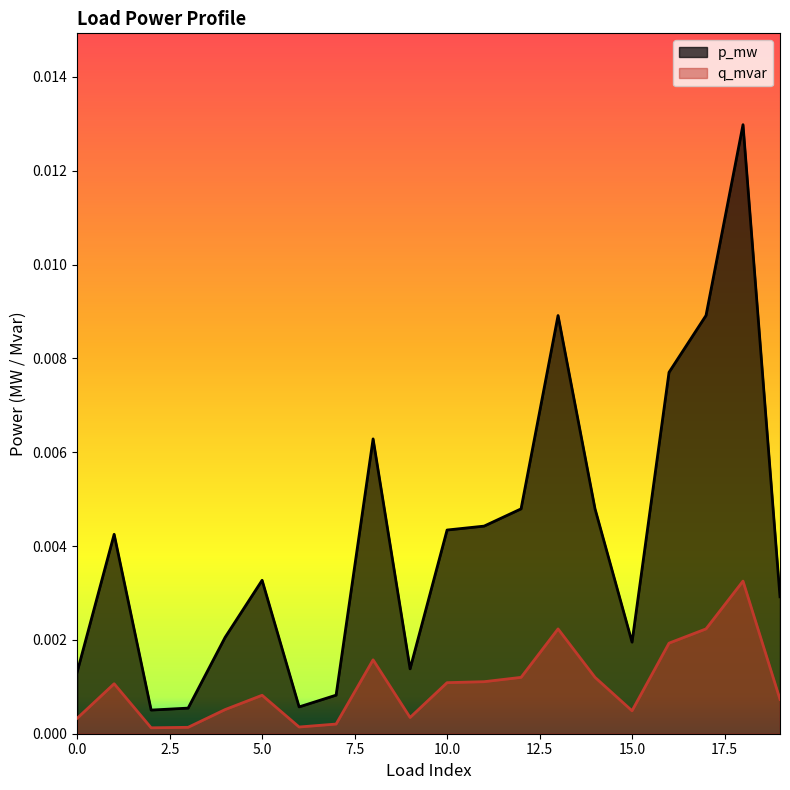

True or false: p_mw and q_mvar cross at least once.

False